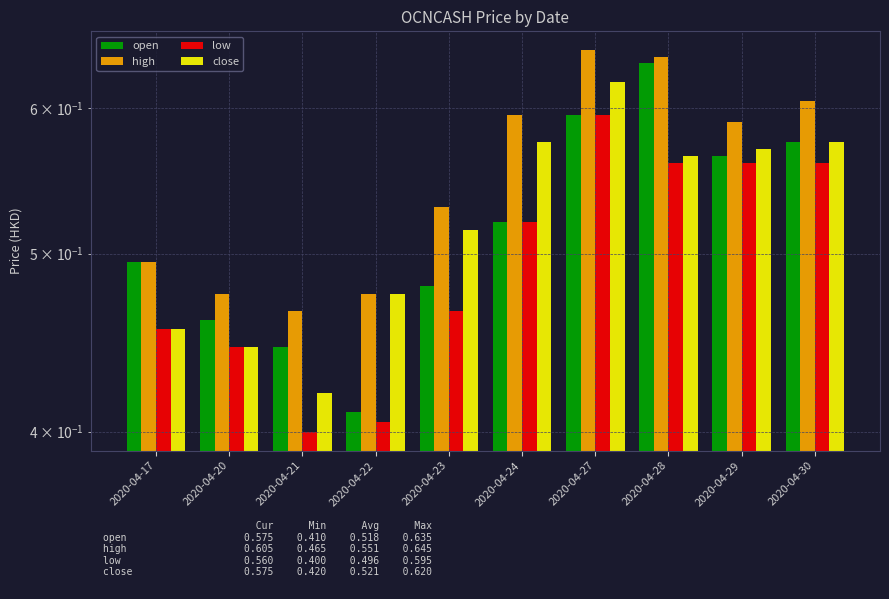

What value does the high series have at 2020-04-30?

0.6